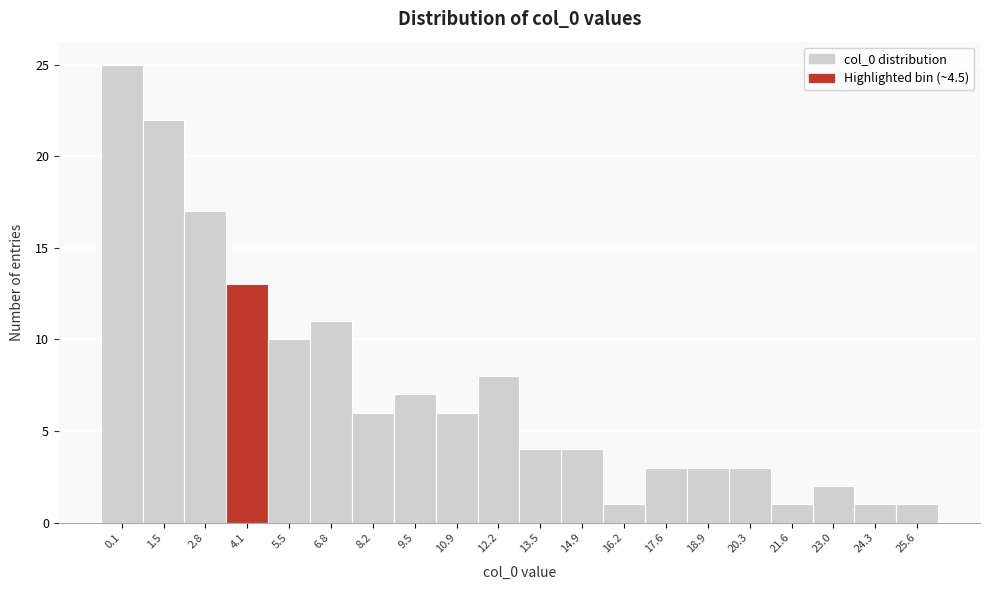

Reading left to right, what are all the values shown in this chart?

0.1=25	1.5=22	2.8=17	4.1=13	5.5=10	6.8=11	8.2=6	9.5=7	10.9=6	12.2=8	13.5=4	14.9=4	16.2=1	17.6=3	18.9=3	20.3=3	21.6=1	23.0=2	24.3=1	25.6=1